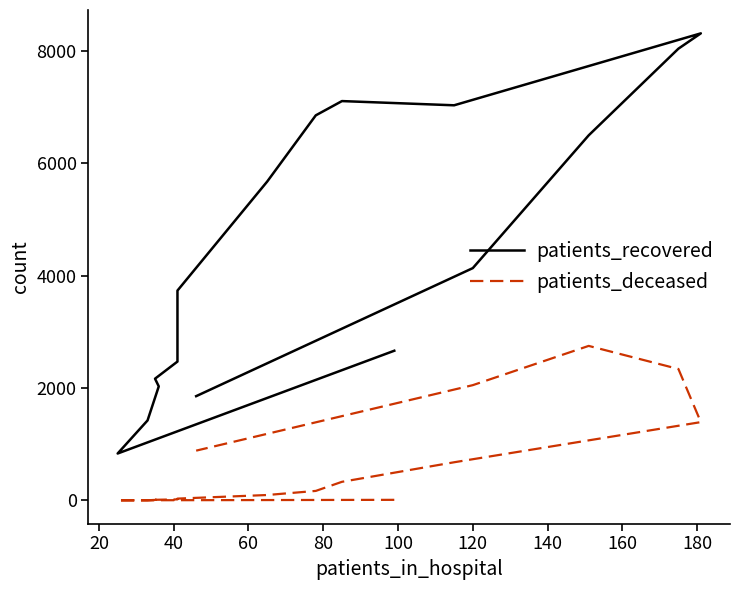

What are all the series names shown in the legend?

patients_recovered, patients_deceased